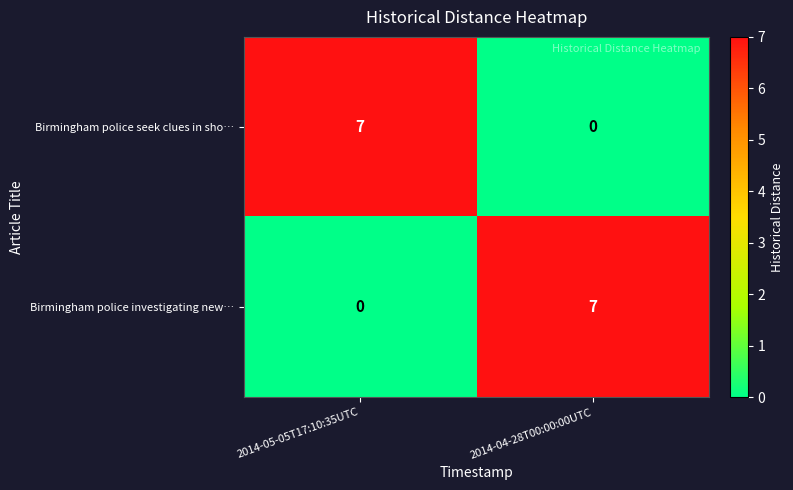

How many data points in Birmingham police seek clues in sho… are less than 7?

1